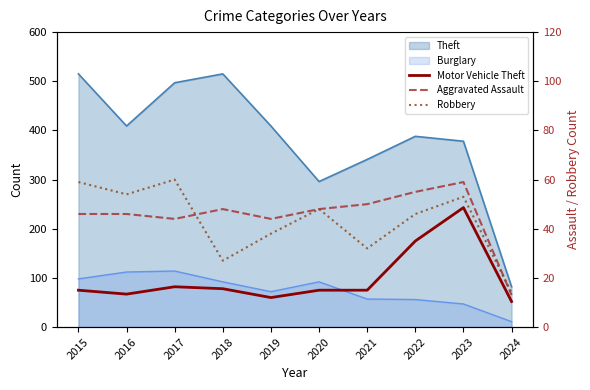

How many values in the Aggravated Assault series are below 48?

5